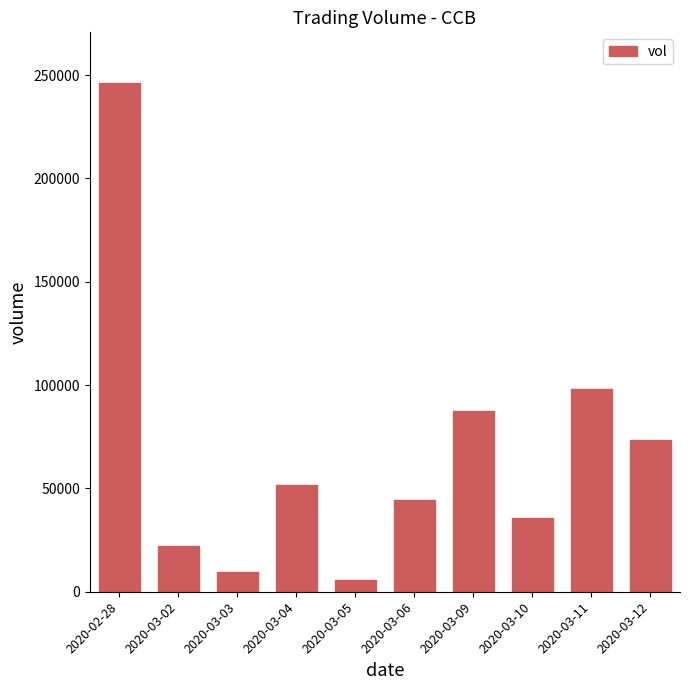

Rank the categories by value from lowest to highest.

2020-03-05, 2020-03-03, 2020-03-02, 2020-03-10, 2020-03-06, 2020-03-04, 2020-03-12, 2020-03-09, 2020-03-11, 2020-02-28